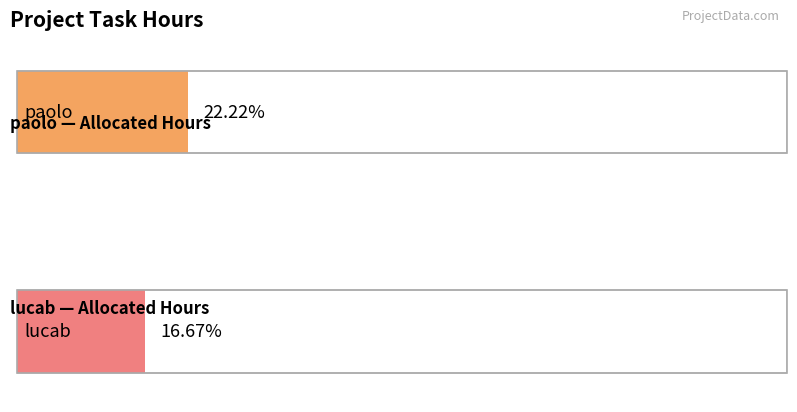

List the series in order of their overall mean, highest first.

paolo, lucab